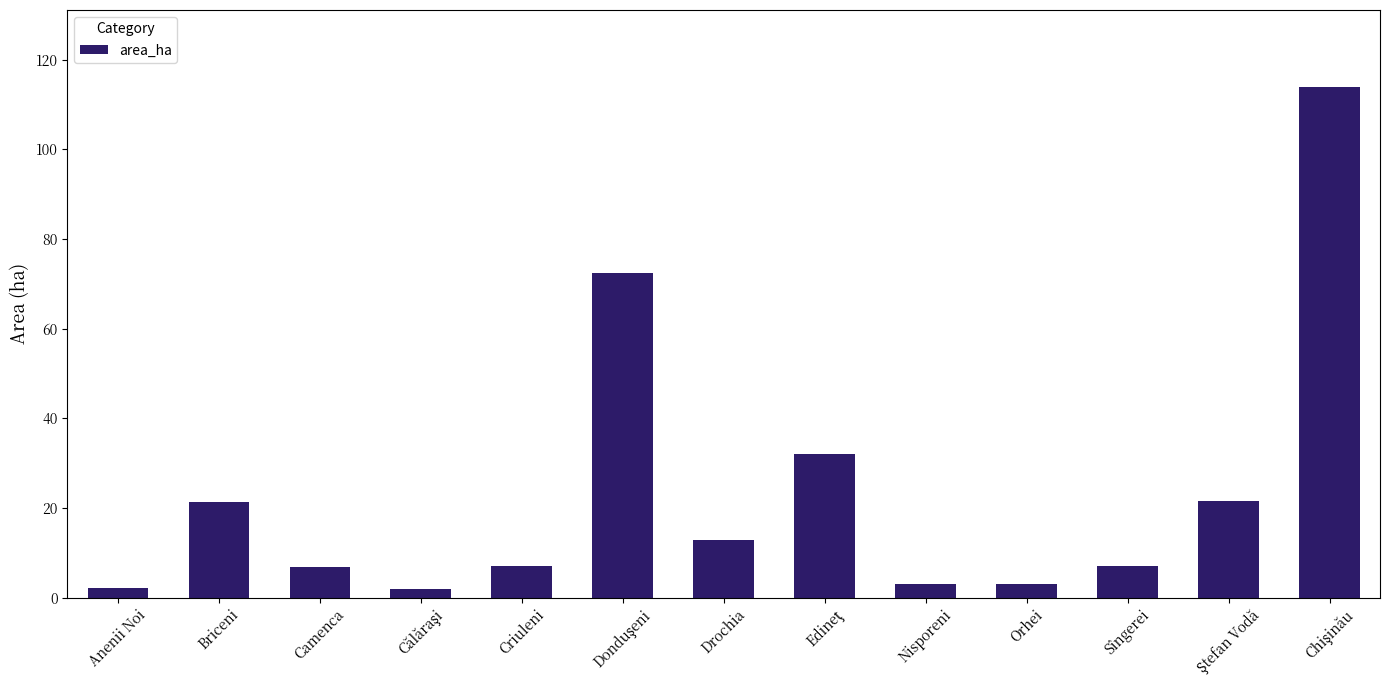

Does the chart contain stacked bars?

No